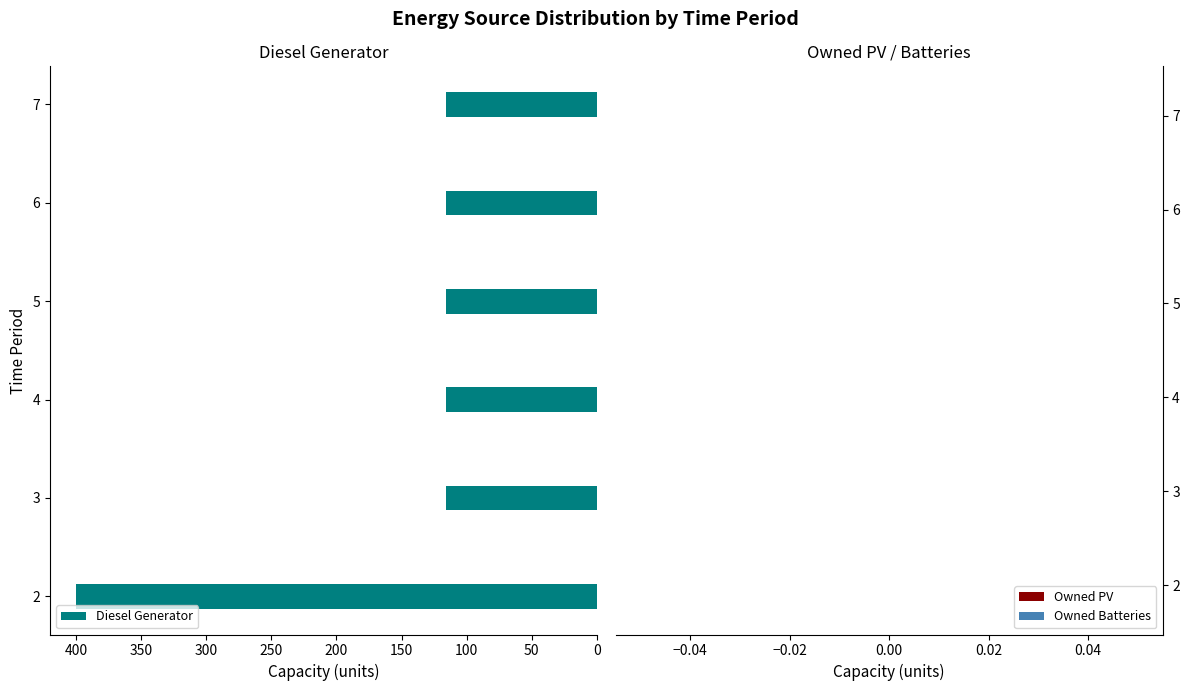

Are the bars horizontal?

Yes